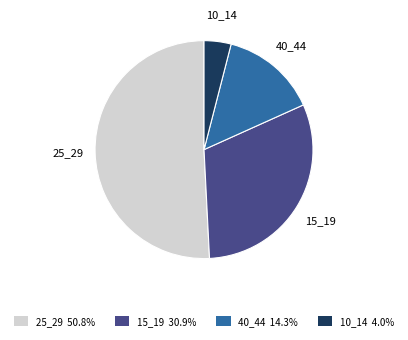

Is the sum of 15_19 and 40_44 greater than half?

No